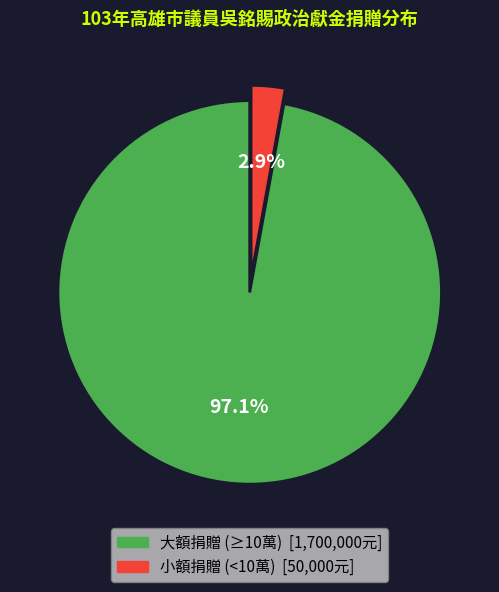

Is there a majority slice in this chart?

Yes